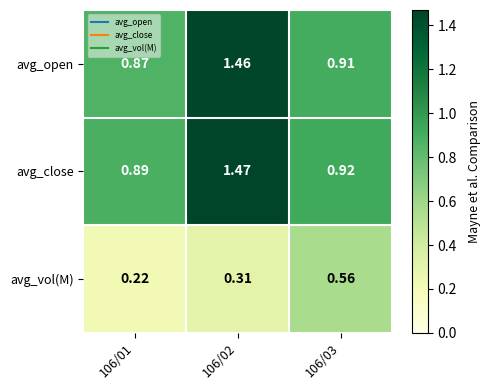

Rank the series at 106/02 from highest to lowest value.

avg_close, avg_open, avg_vol(M)